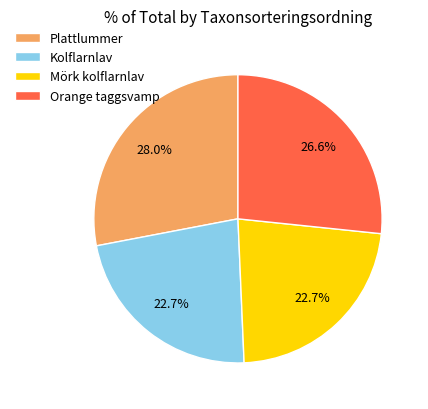

Do Kolflarnlav and Mörk kolflarnlav together represent more than half of the pie?

No